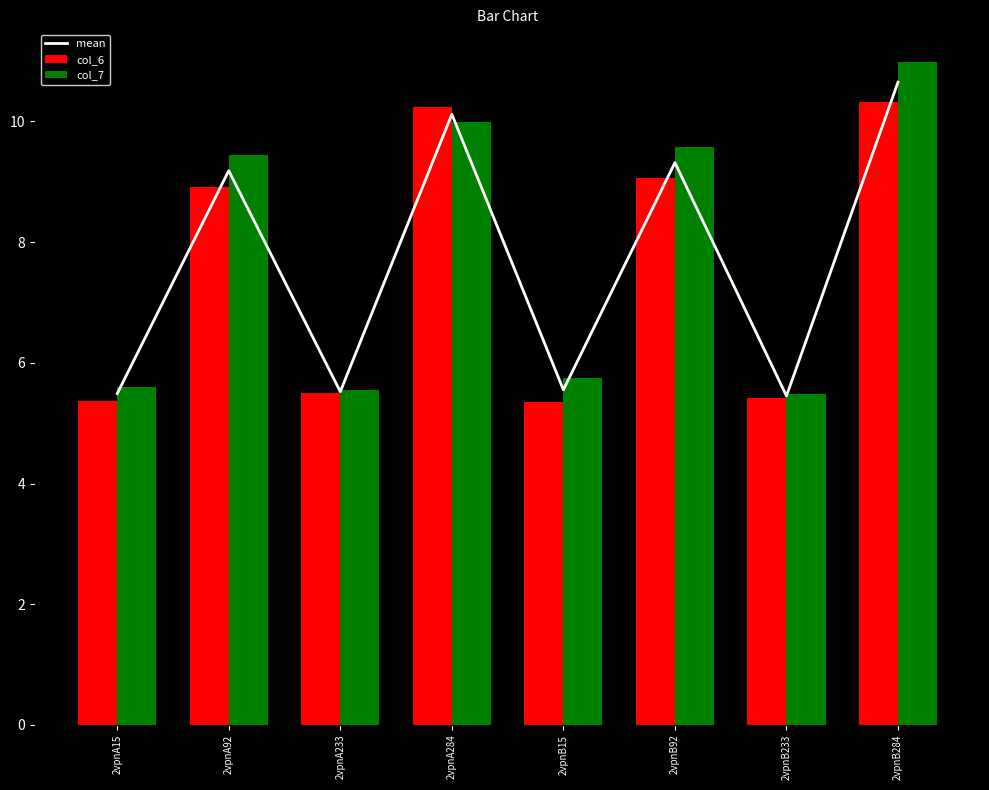

What is the maximum value shown in the chart?

11.0